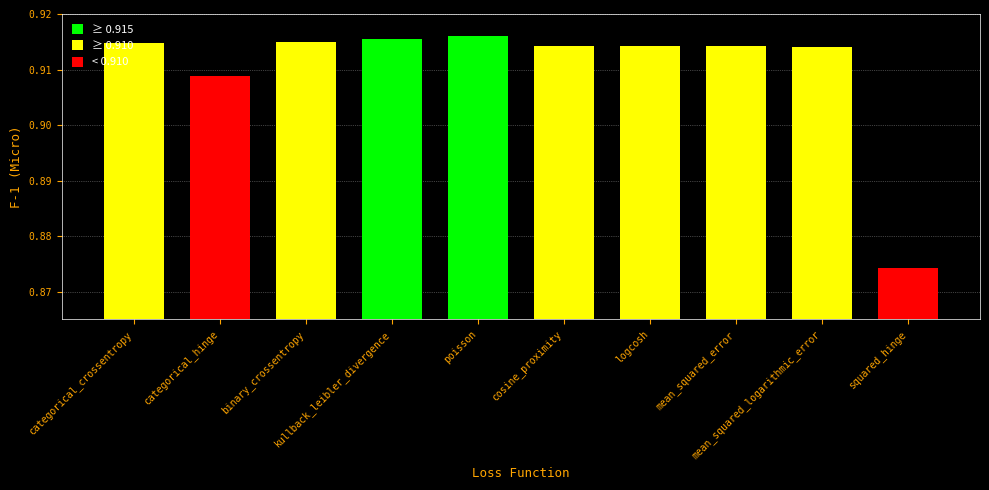

What is the sum of the values at mean_squared_error and logcosh?

1.8